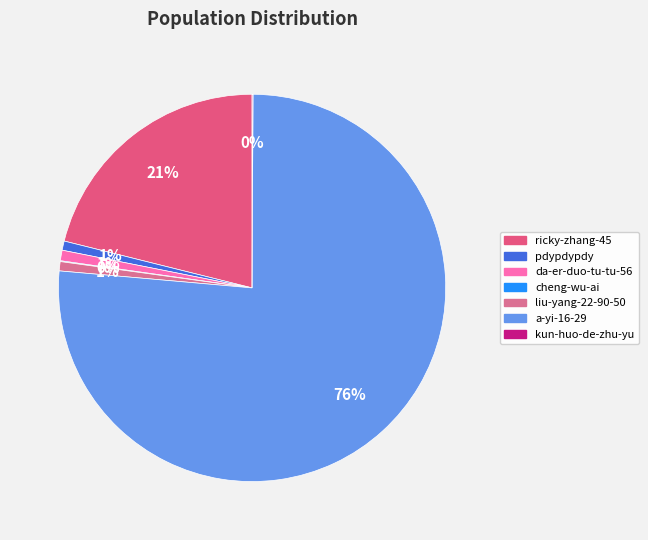

To the nearest percent, what portion does ricky-zhang-45 represent?

21%